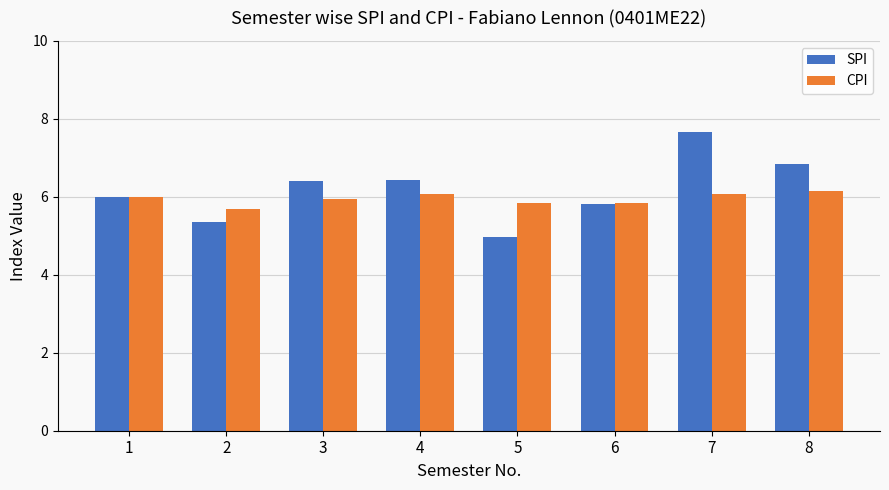

How many series are shown in this chart?

2